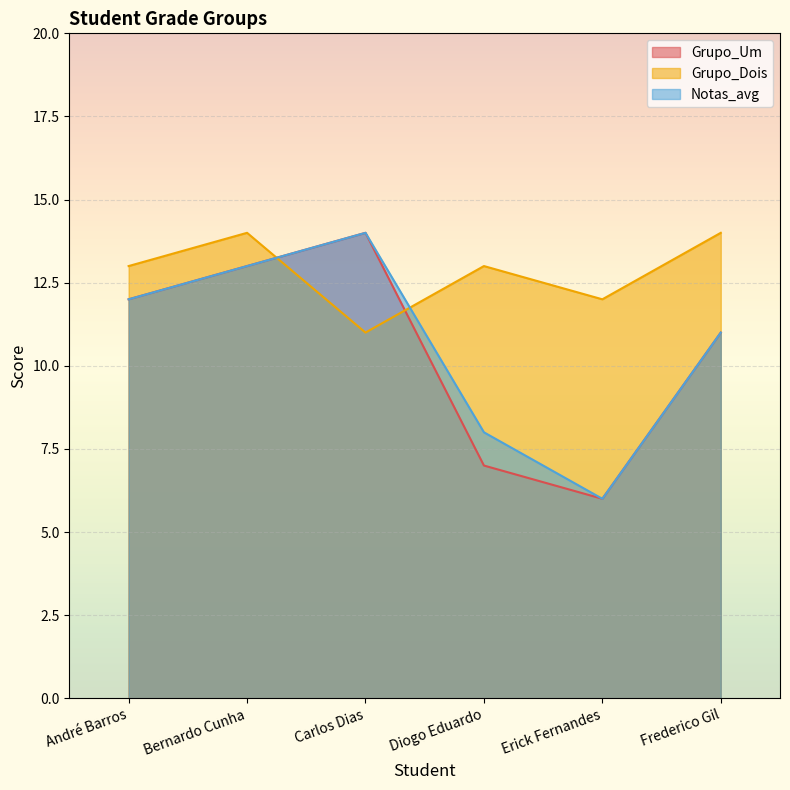

Between which two adjacent categories do Grupo_Dois and Notas_avg first intersect?

Bernardo Cunha and Carlos Dias